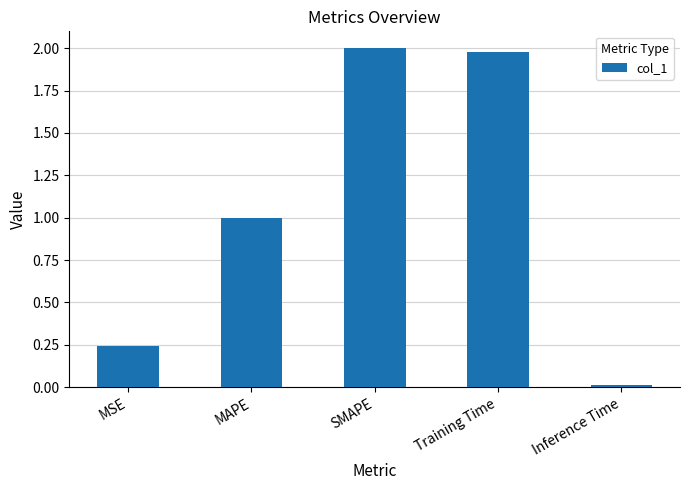

What position from the right is Training Time?

2